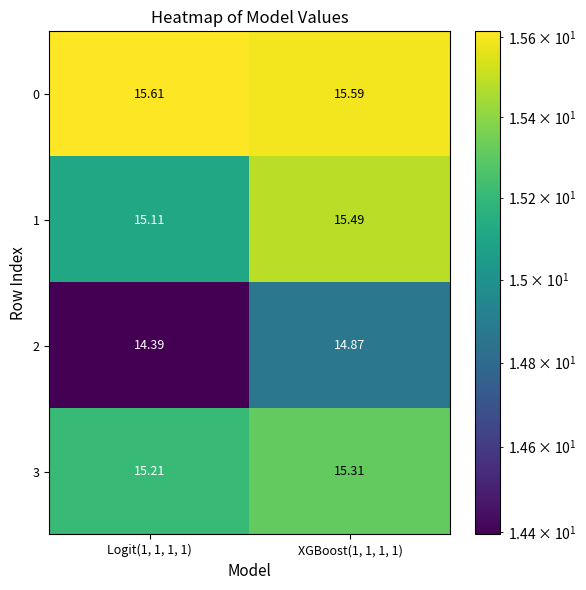

At which category does the chart reach its minimum across all series?

Logit(1, 1, 1, 1)